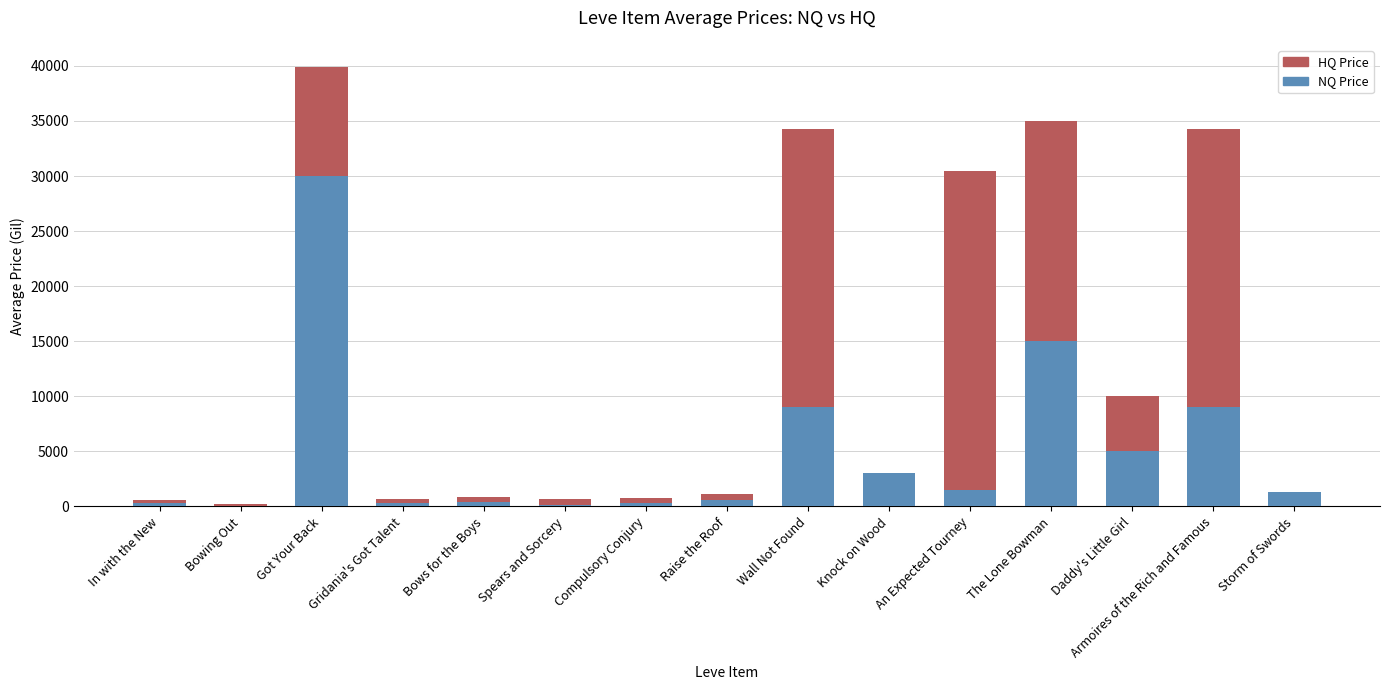

Is it true that NQ Price equals 43182.8 at Got Your Back?

False